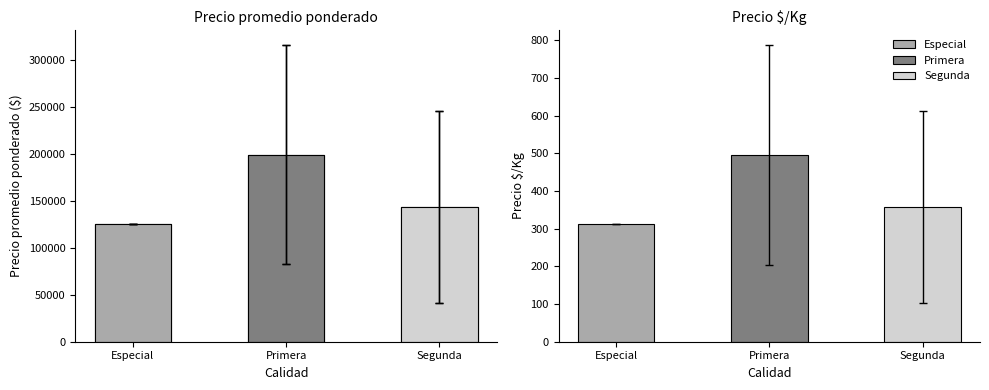

At which label does the data first exceed 143382?

Primera